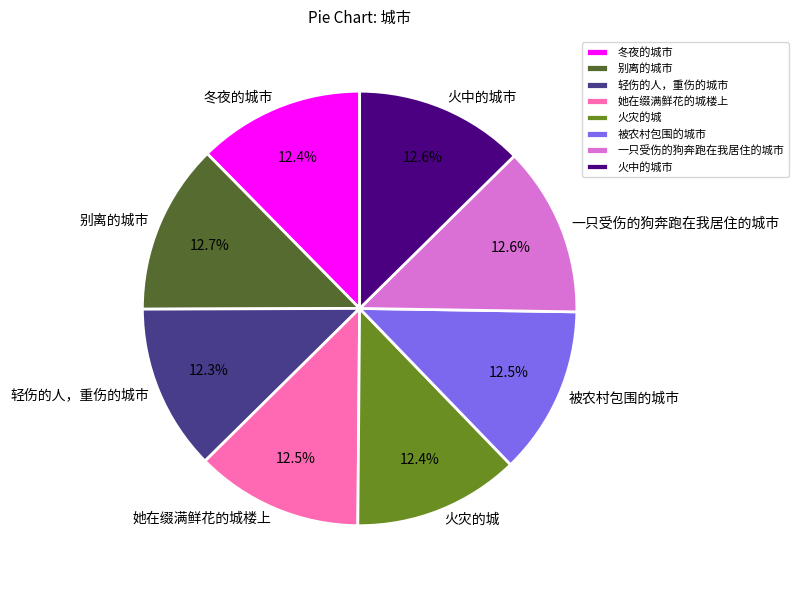

To the nearest percent, what percentage of the pie is 冬夜的城市?

12%